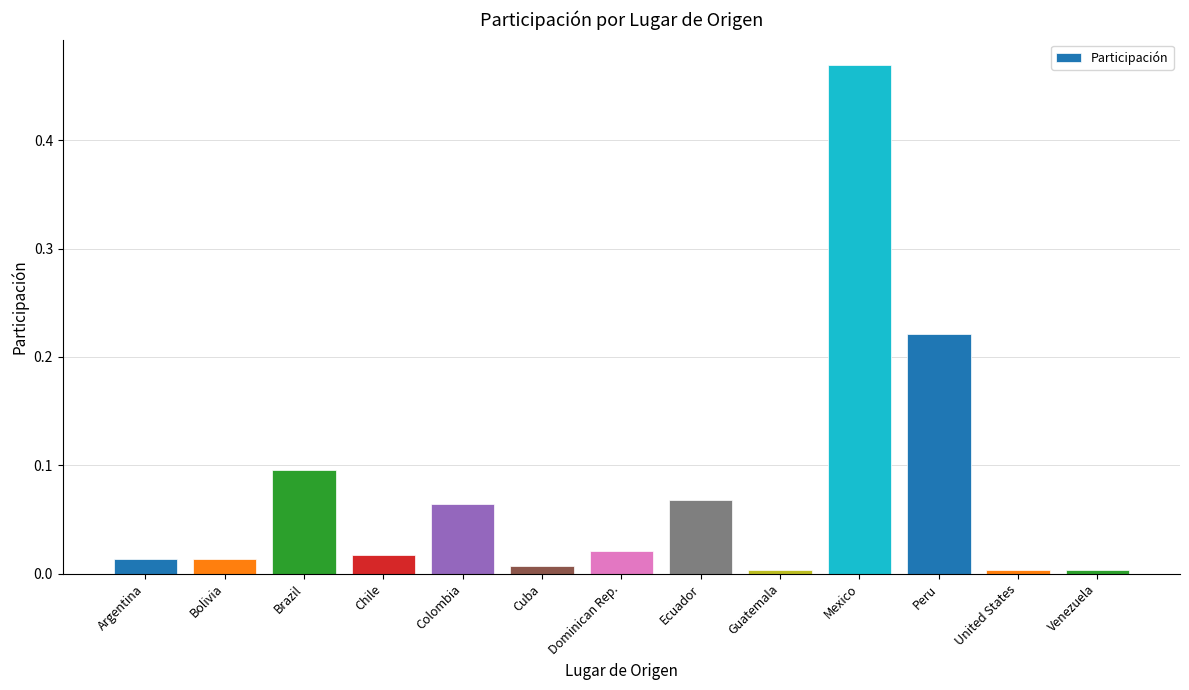

What is the label of the 11th bar from the right?

Brazil